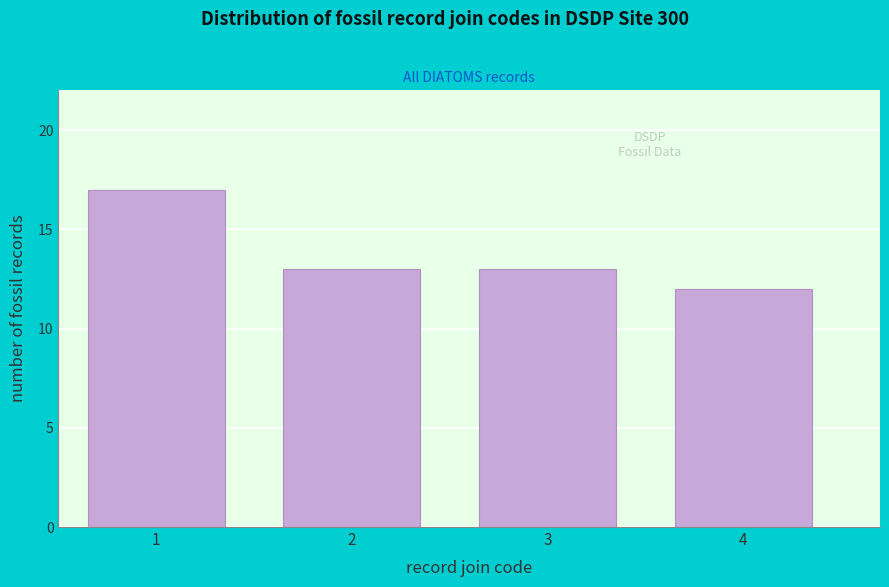

Reading left to right, what are all the values shown in this chart?

17	13	13	12